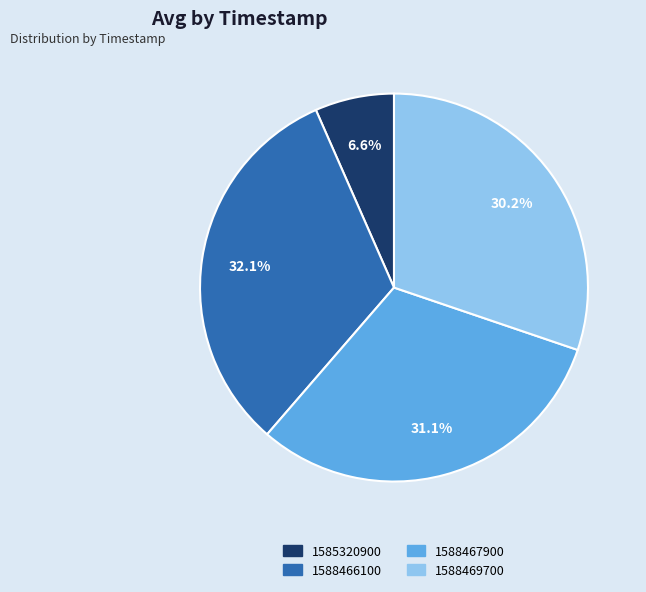

Rank the categories by value from highest to lowest.

1588466100, 1588467900, 1588469700, 1585320900